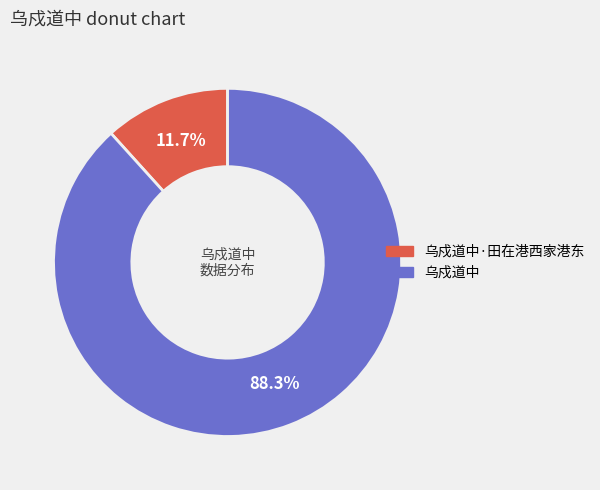

Is there a majority slice in this chart?

Yes